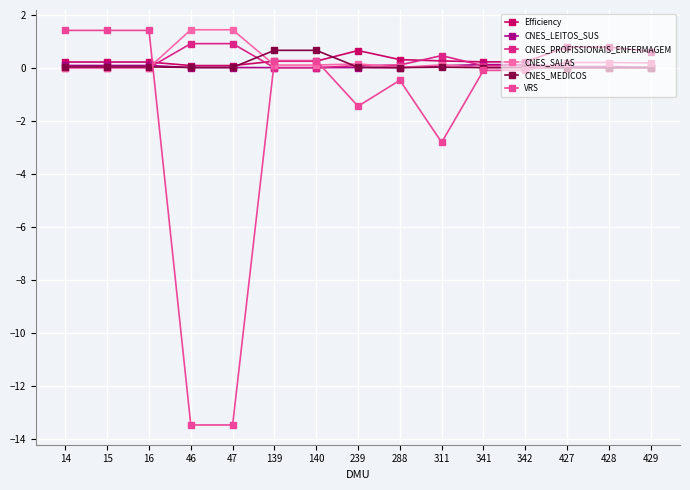

Which series changed the most between 46 and 288?

VRS